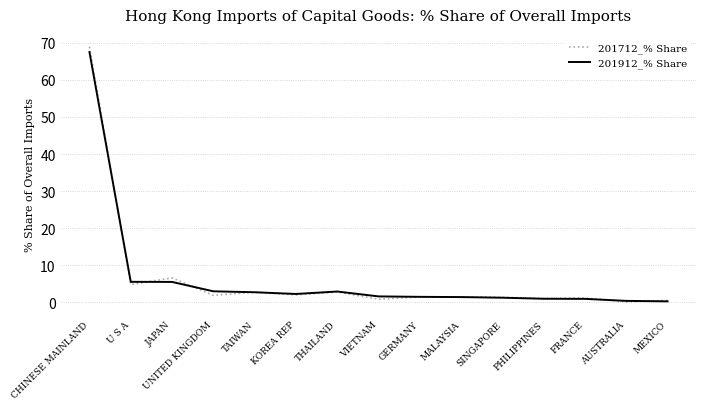

What is the average value of the 201912_% Share series?

6.5